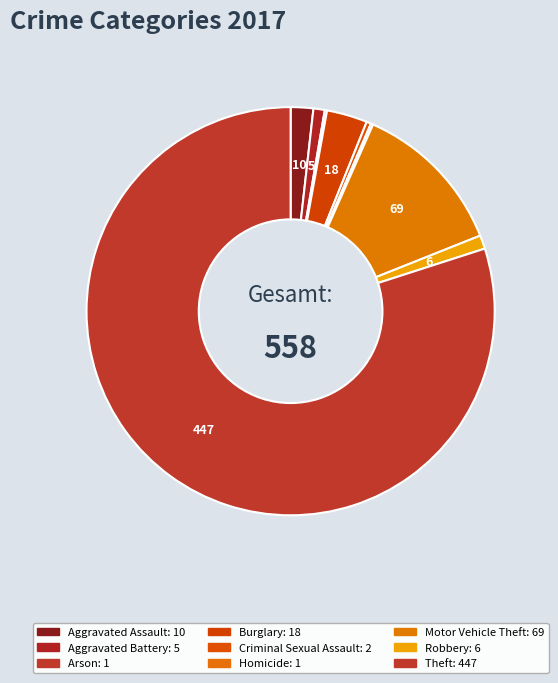

True or false: Homicide accounts for 1% of the total.

False